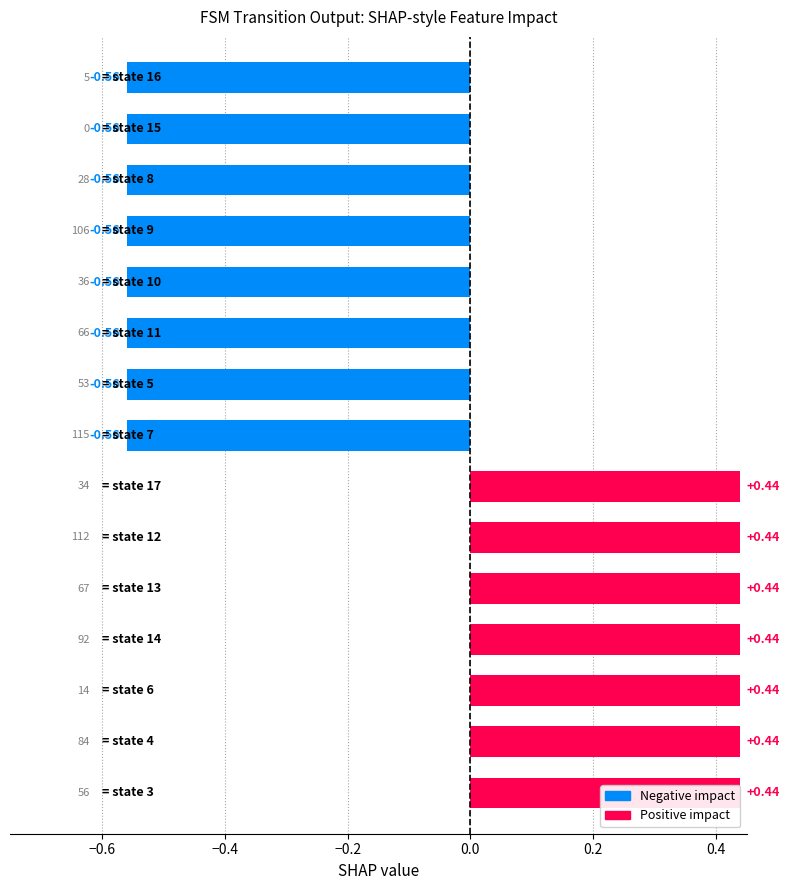

How many data points are less than 0?

8